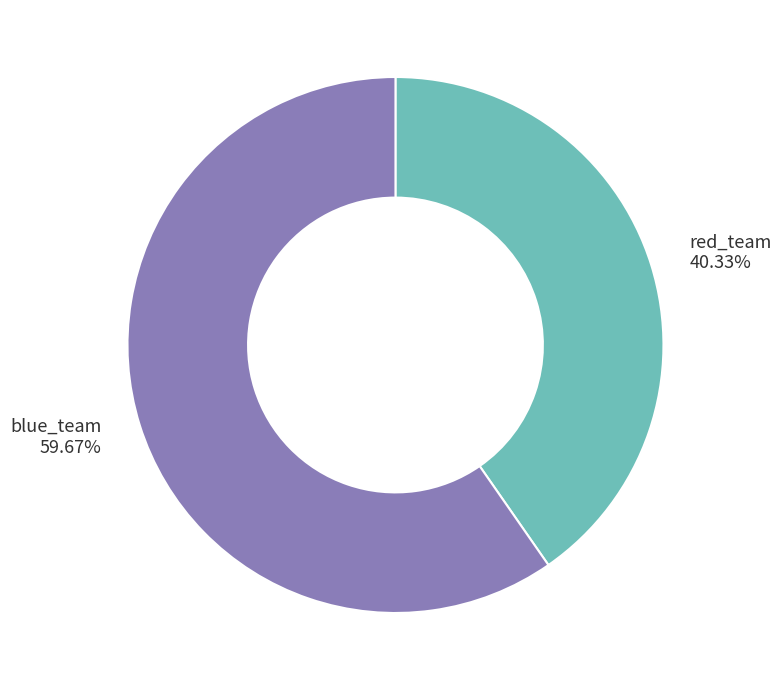

Rank the categories by value from lowest to highest.

red_team, blue_team